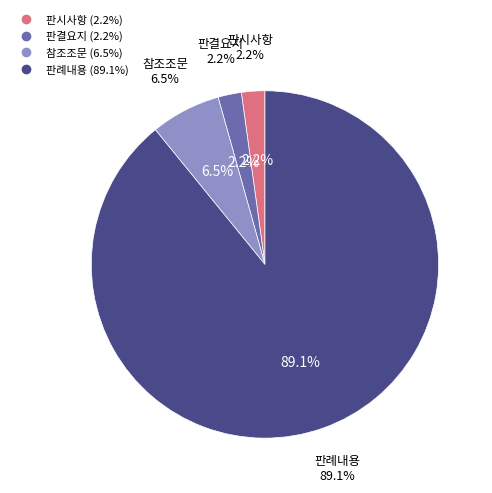

What is the smallest slice in the pie chart?

판시사항